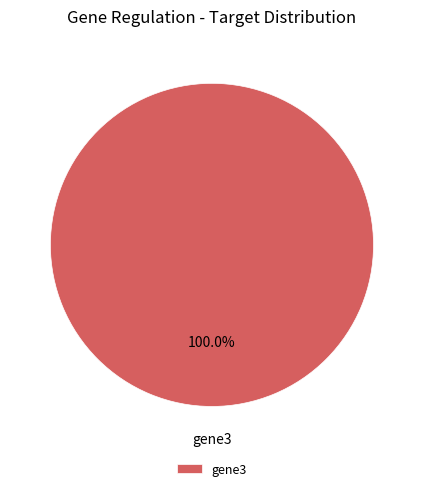

What percentage is the gene3 slice, to the nearest percent?

100%